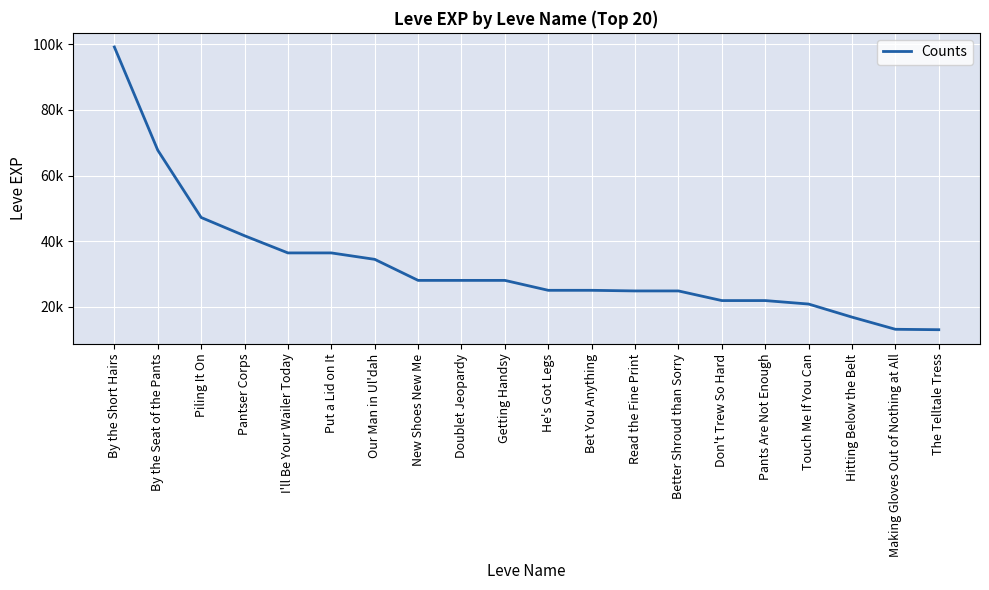

The chart shows a value of 4739 at Making Gloves Out of Nothing at All. True or false?

False